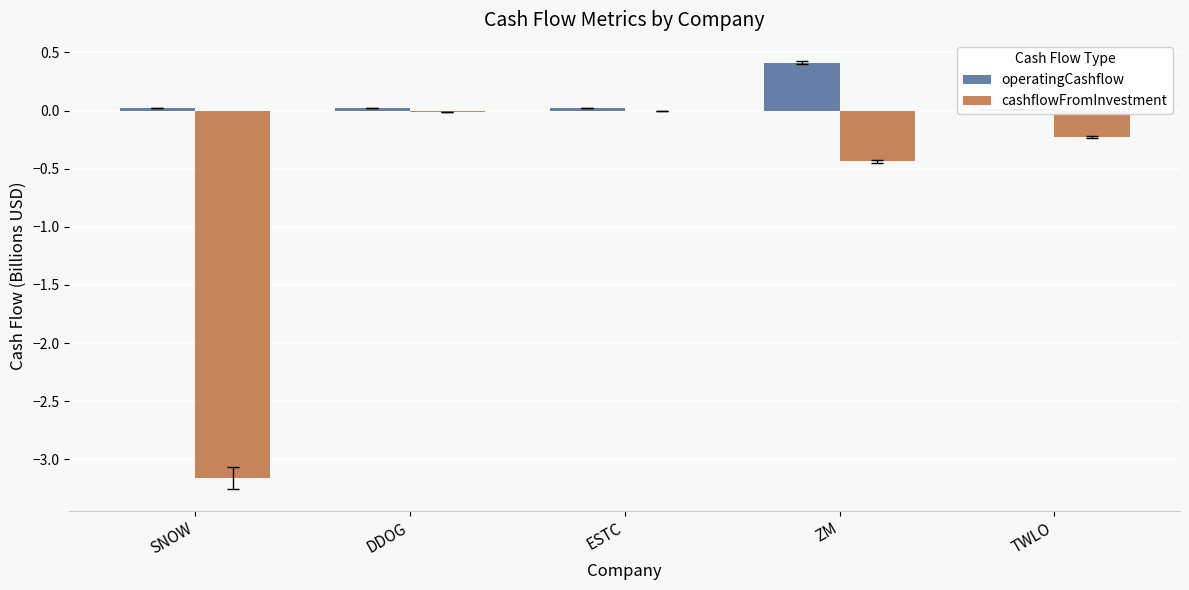

At how many categories does at least one series exceed 0?

5